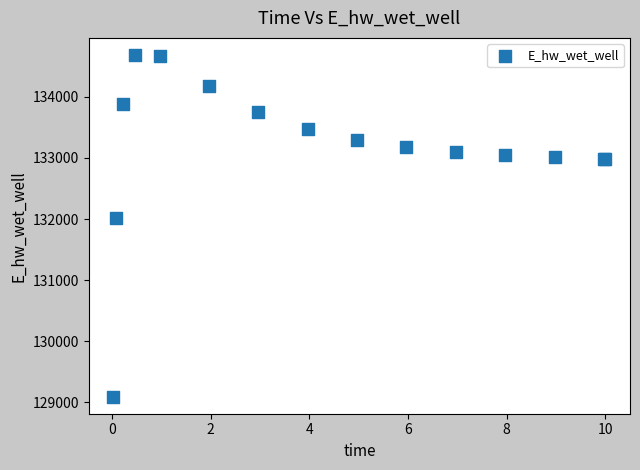

What Y value in the scatter plot is closest to 131889?

132010.8